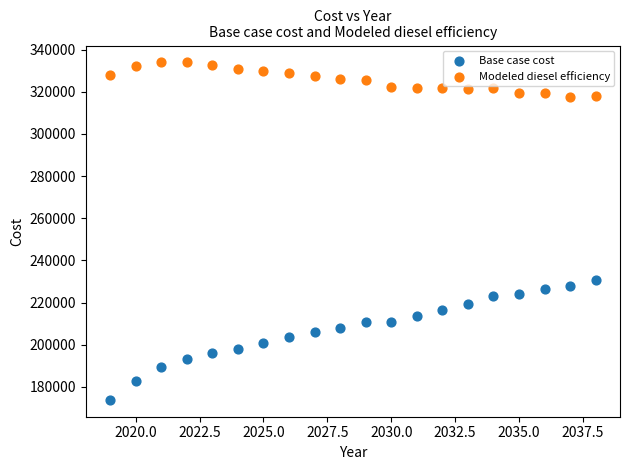

What are all the series names shown in the legend?

Base case cost, Modeled diesel efficiency